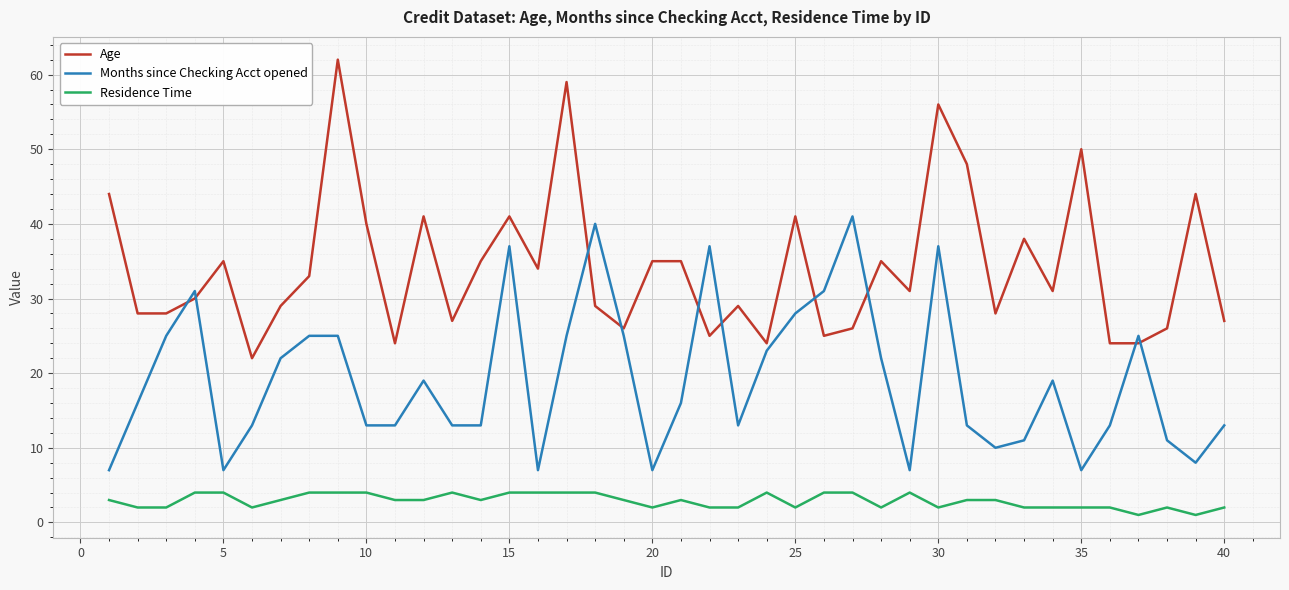

List the series in order of their peak value, lowest first.

Residence Time, Months since Checking Acct opened, Age